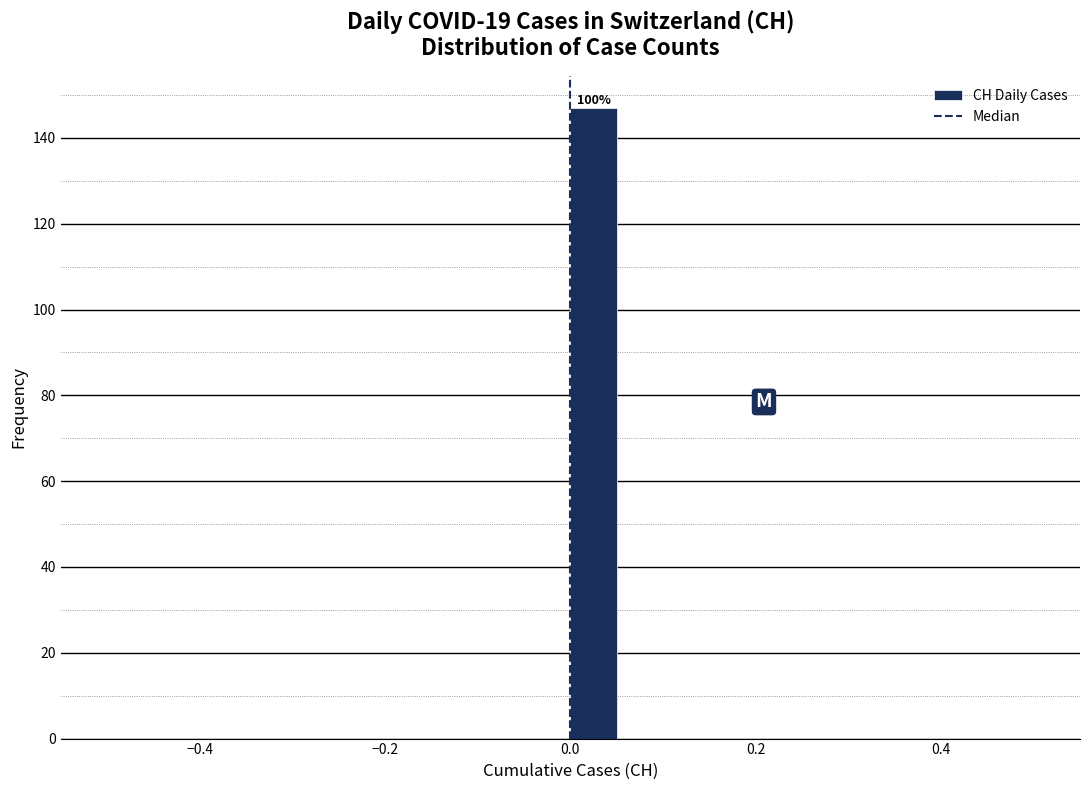

Around what value on the x-axis is the tallest bar? Give the approximate position of its centre, as read against the axis.

0.02